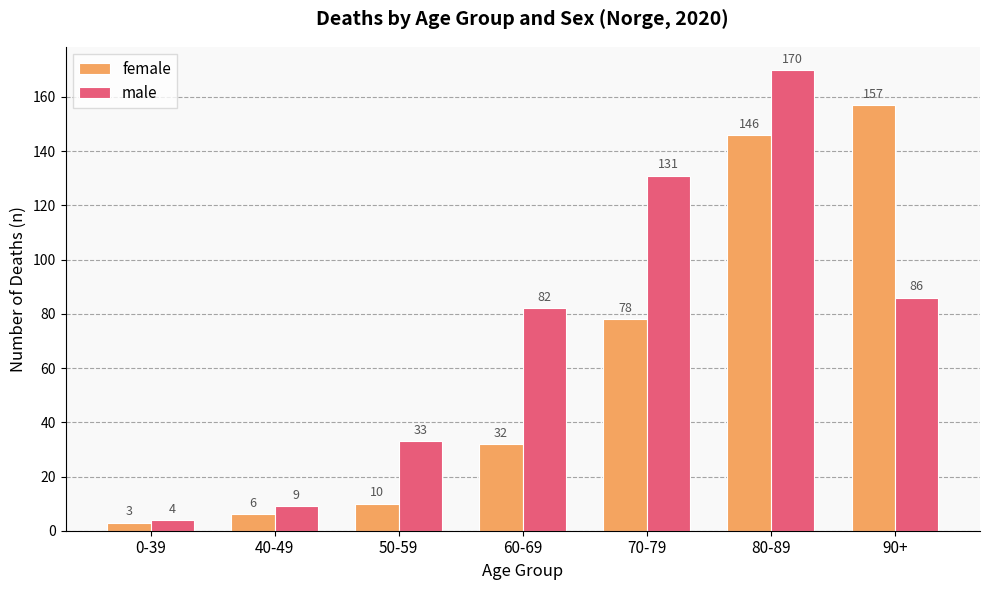

What is the value of the male bar at the 7th from the left?

86